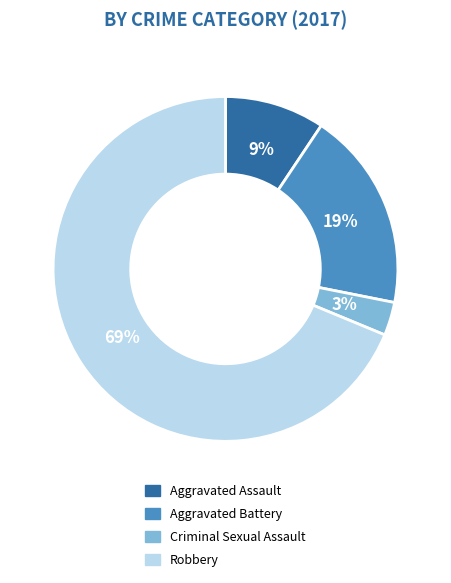

Combined, do Criminal Sexual Assault and Aggravated Assault account for over 50%?

No